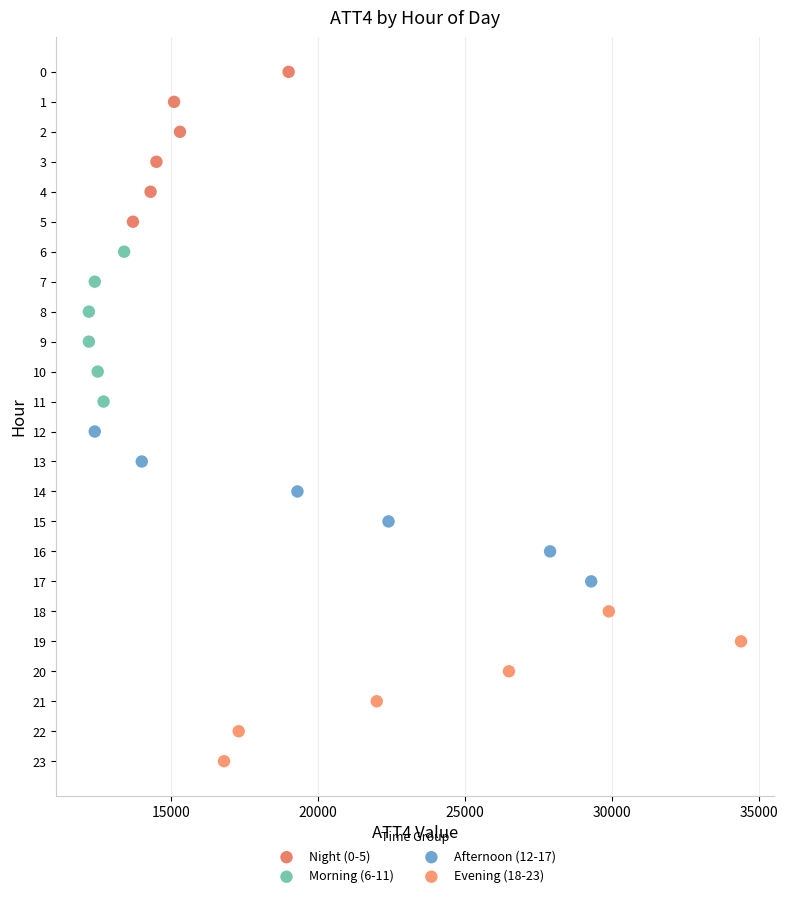

Which series contains the highest Y value?

Evening (18-23)